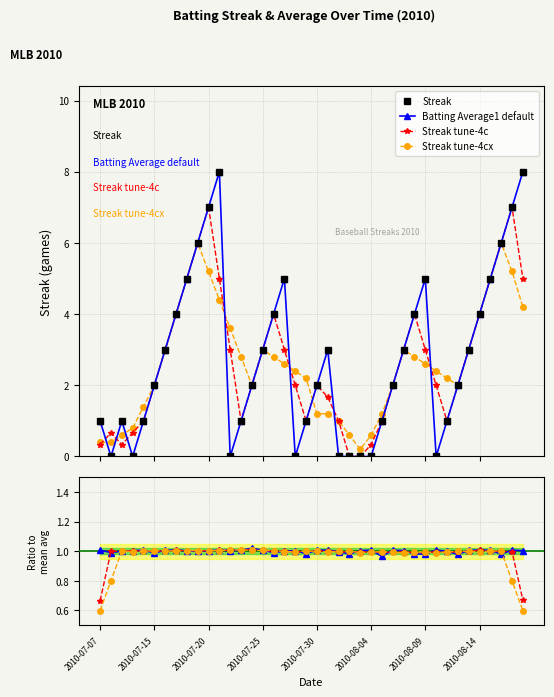

What is the value of the Streak point at the 15th from the left?

2.0